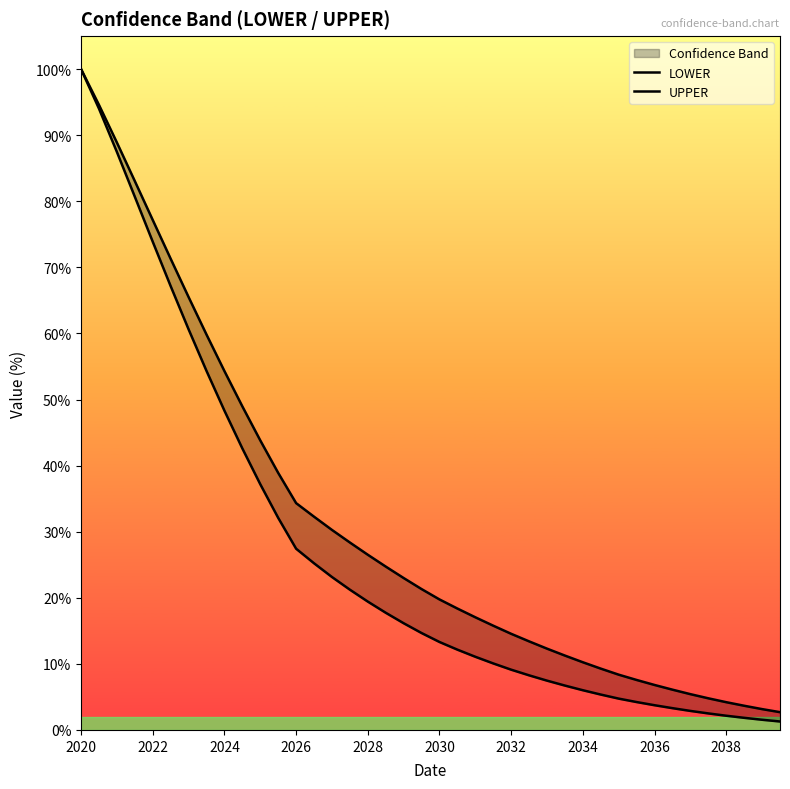

What are all the series names shown in the legend?

LOWER, UPPER